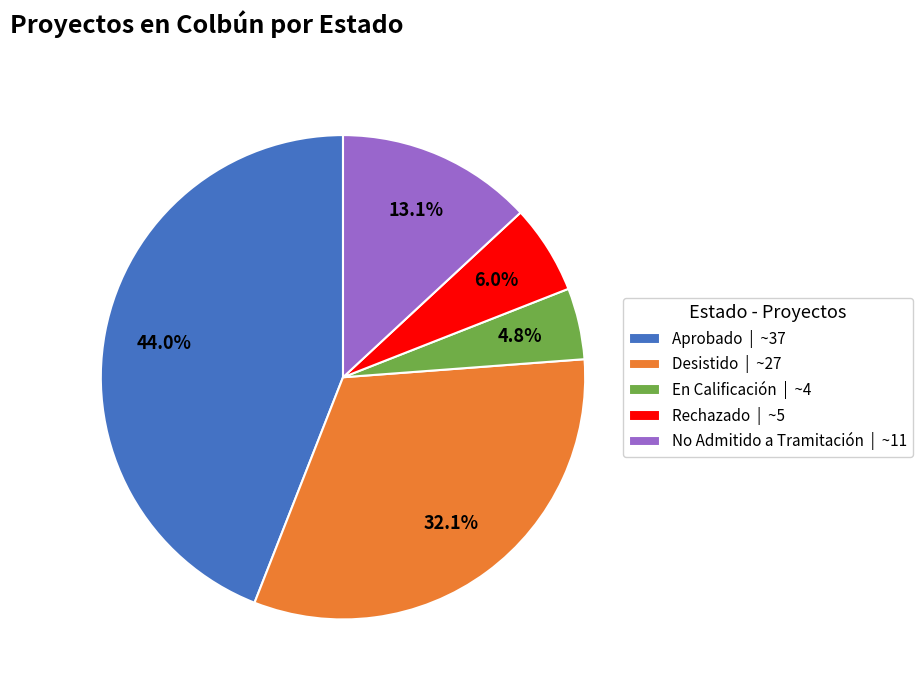

Does Rechazado account for over 50% of the chart?

No